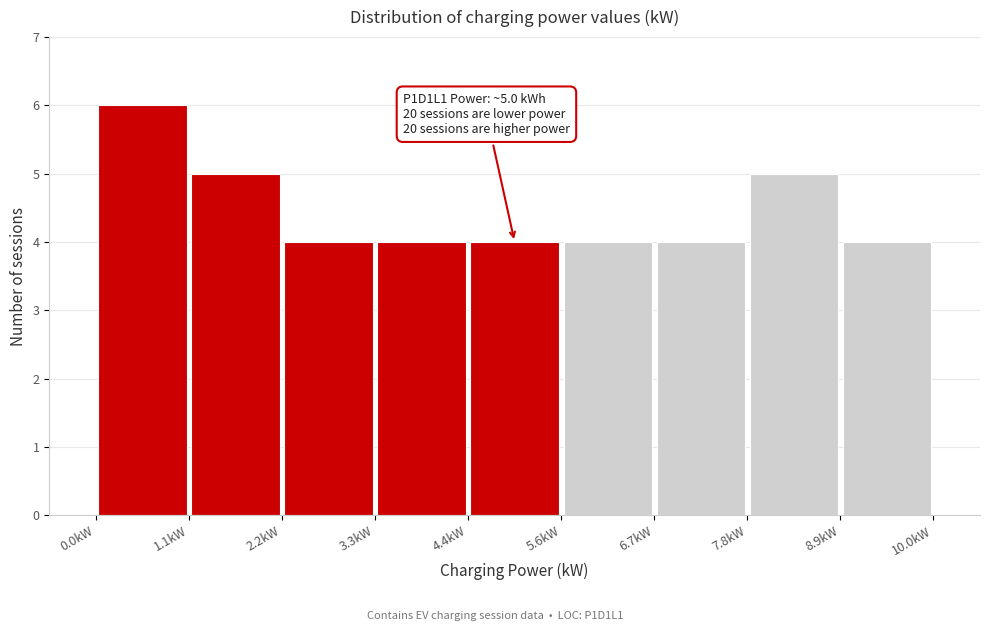

Which range on the x-axis has the tallest bar?

0.0 to 1.2